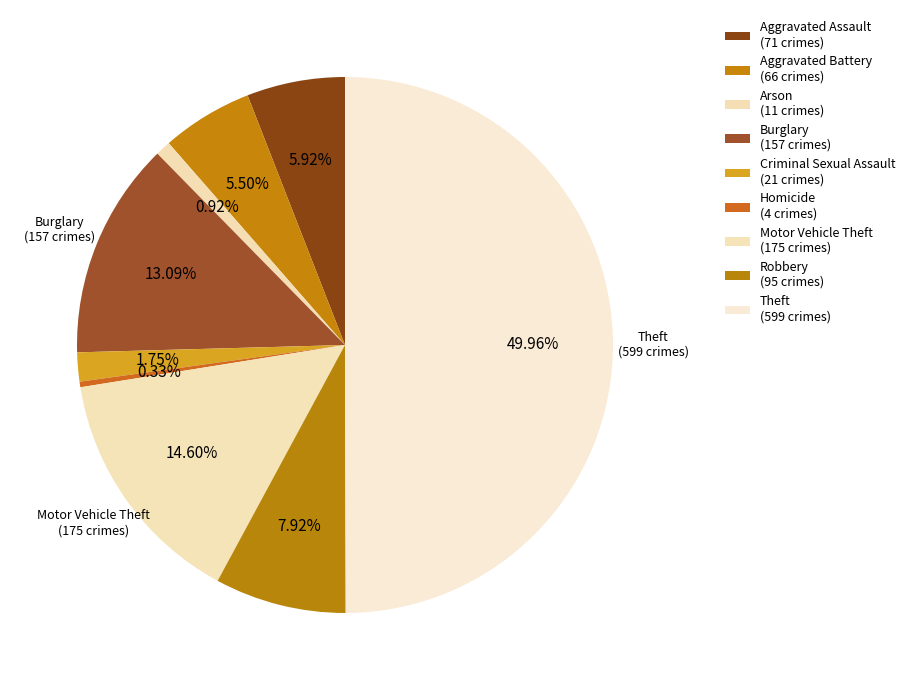

How much of the chart is everything except Arson?

99.1%